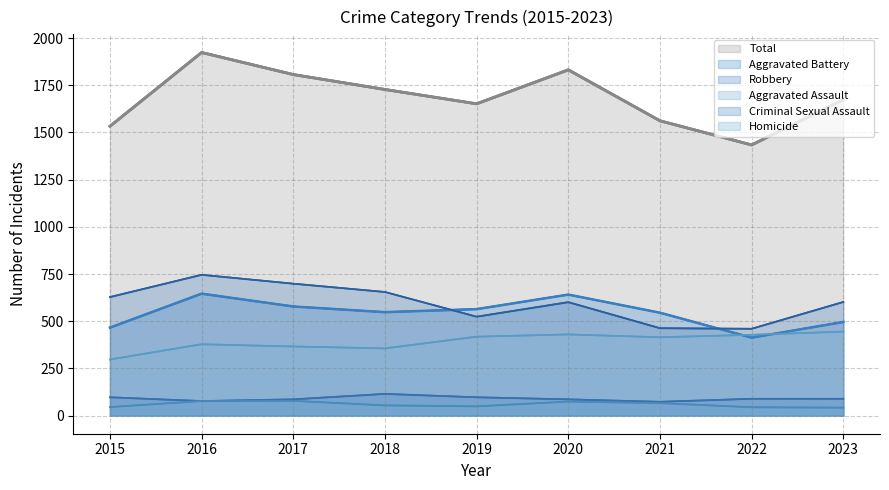

What is the total value across all series at 2022?

2868